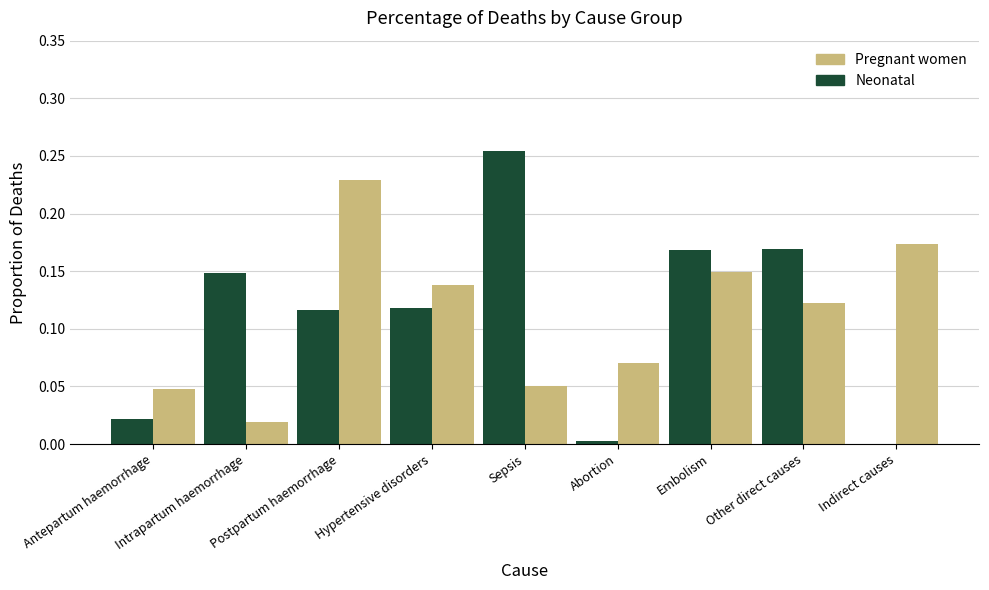

Which label corresponds to the largest value in the chart?

Sepsis